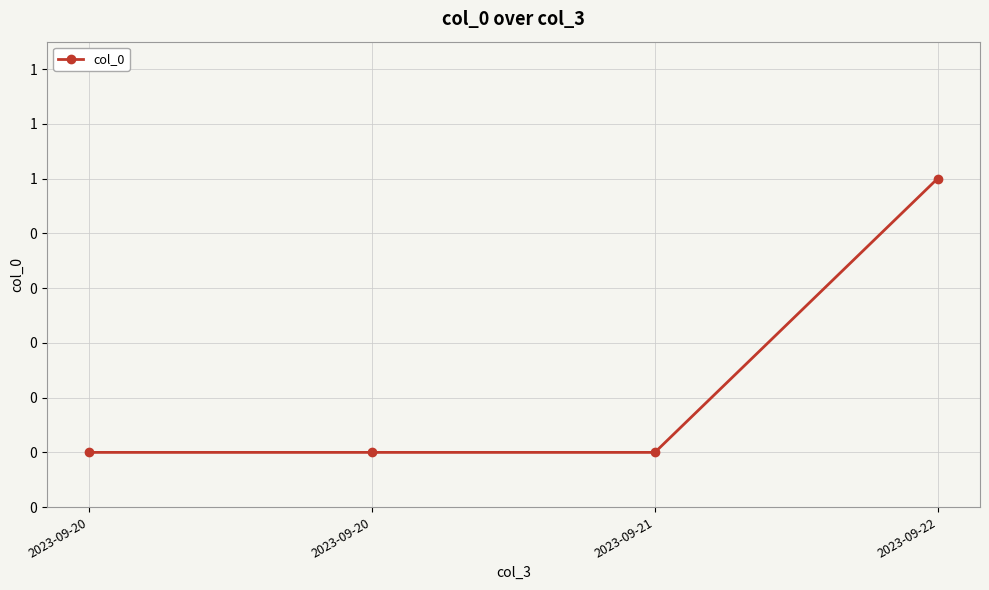

Does the chart have visible grid lines?

Yes